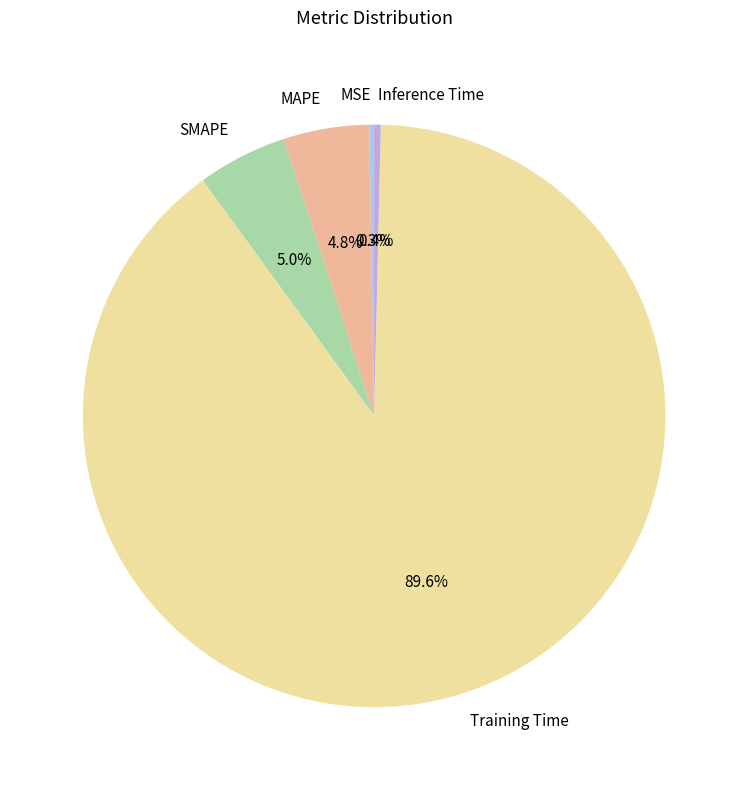

Which slice is the largest?

Training Time